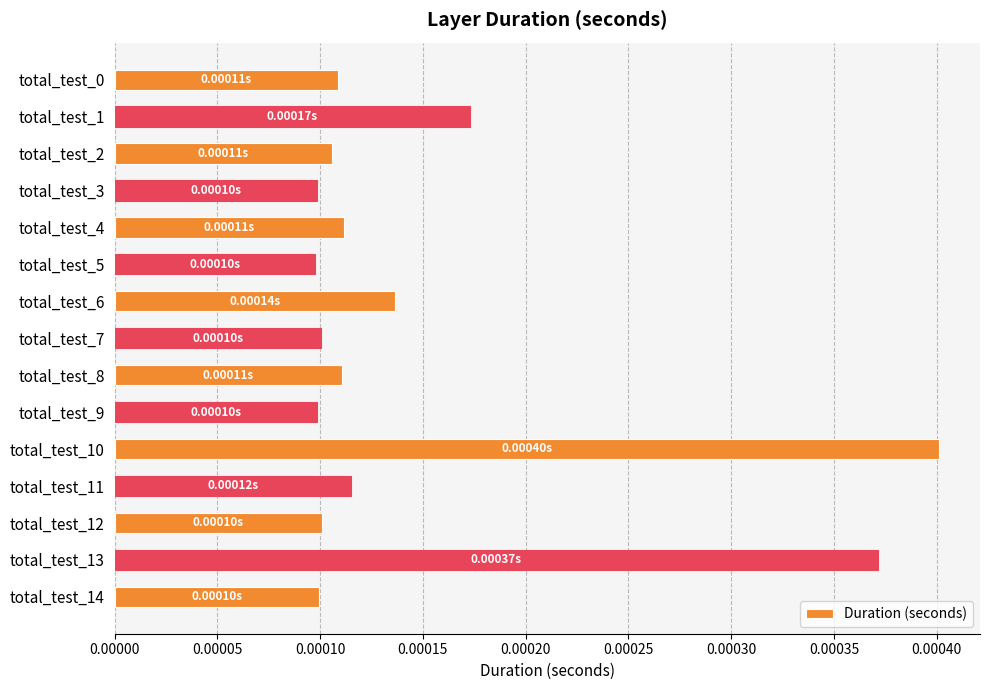

How many data points does each series have?

15